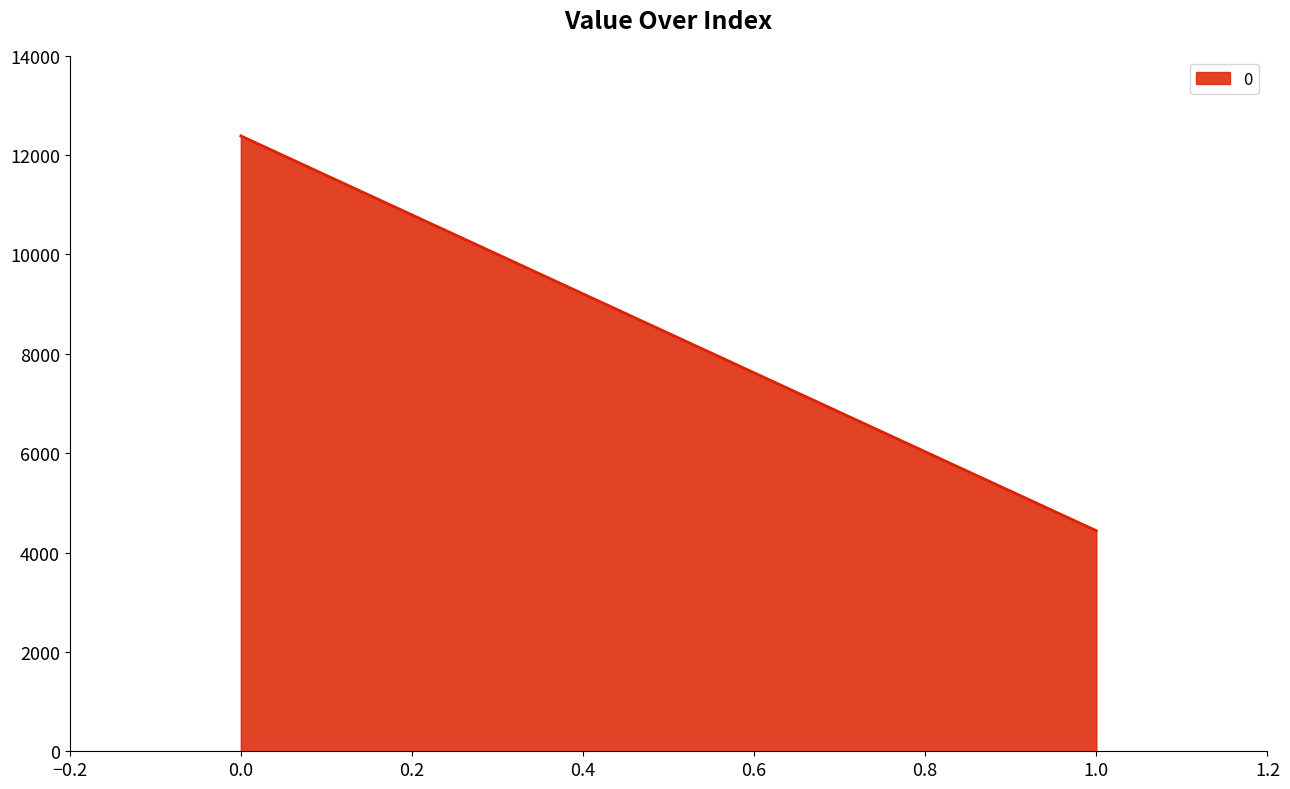

Approximately how many times larger is the value at 1.0 compared to 0.0?

0.4